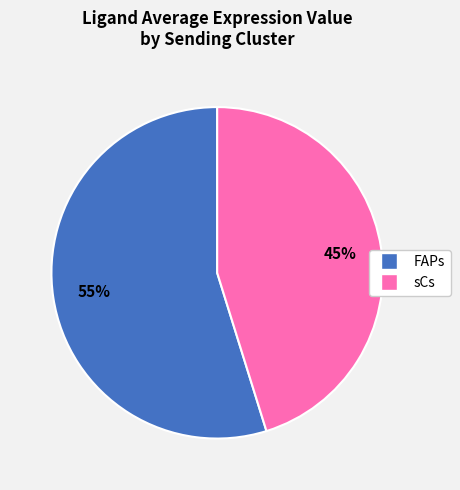

To the nearest percent, what is the average slice percentage?

50%